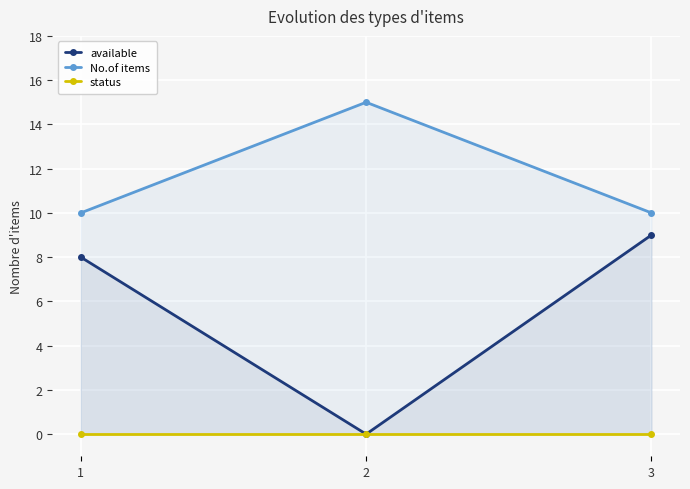

Reading left to right, list all the values displayed in this chart.

available: 8	0	9
No.of items: 10	15	10
status: 0	0	0